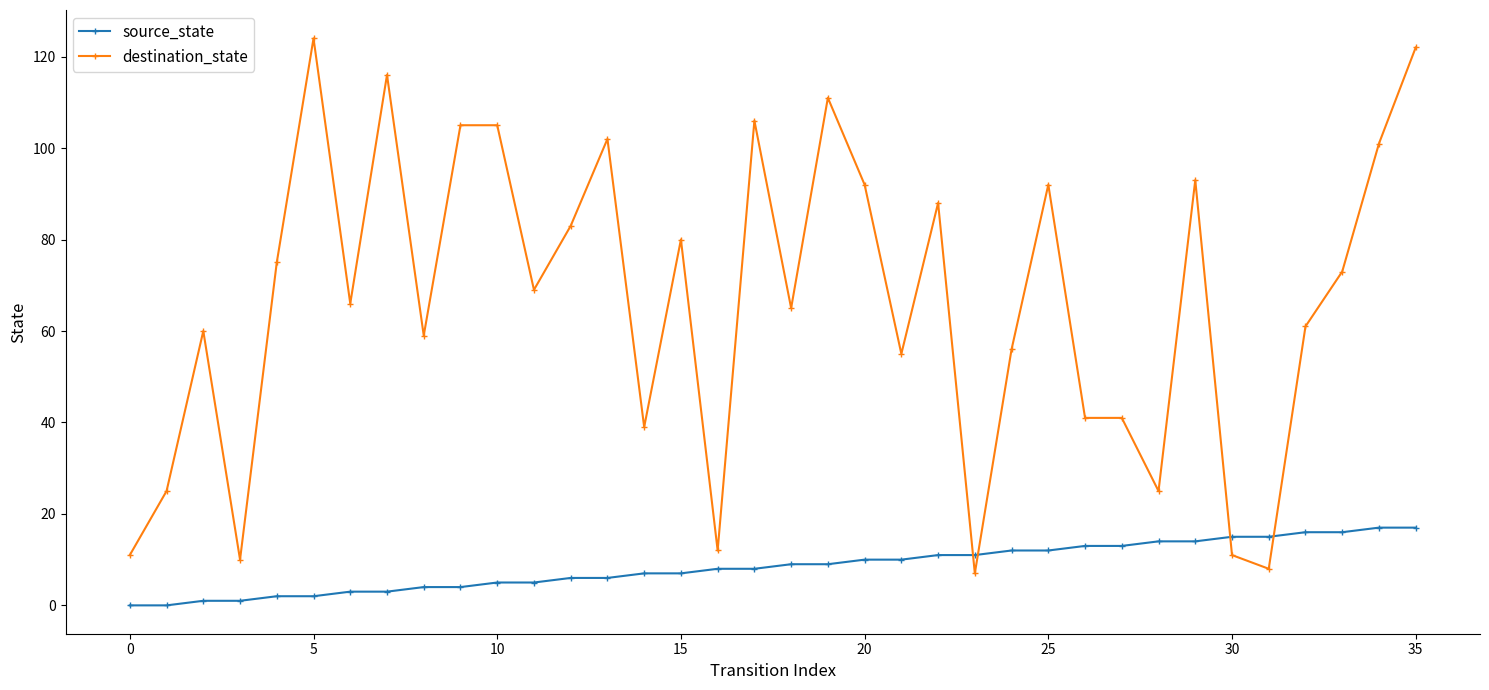

What is the greatest value displayed?

124